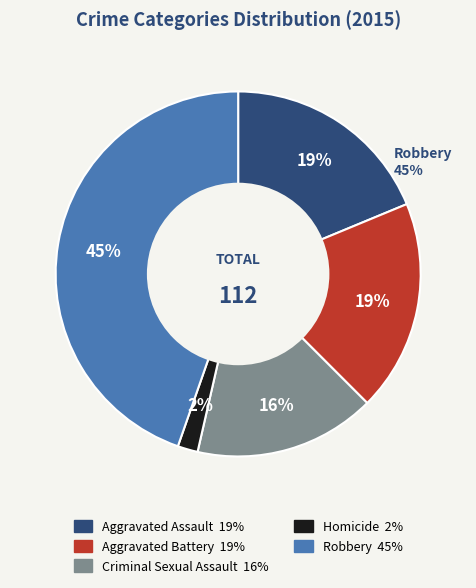

To the nearest percent, what percentage of the pie is Robbery?

45%